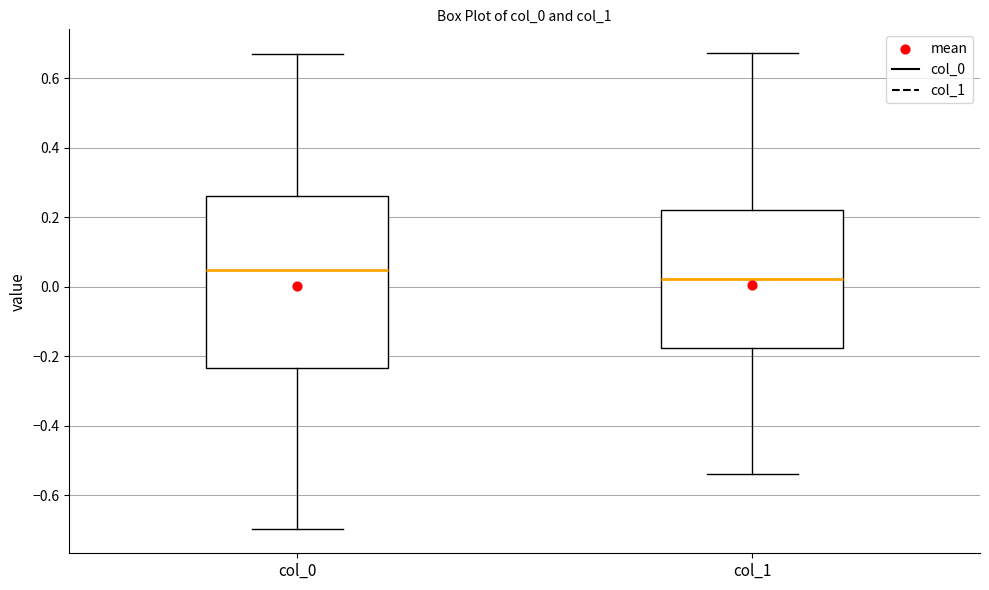

Which box's median line is the lowest?

col_1